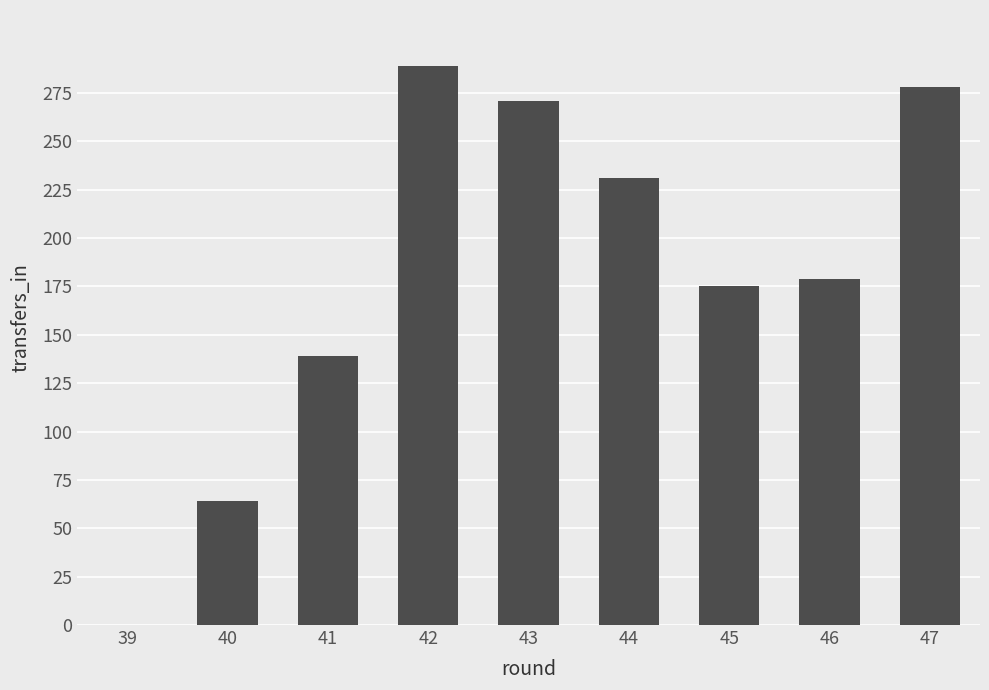

Approximately how many times larger is the value at 43 compared to 47?

1.0